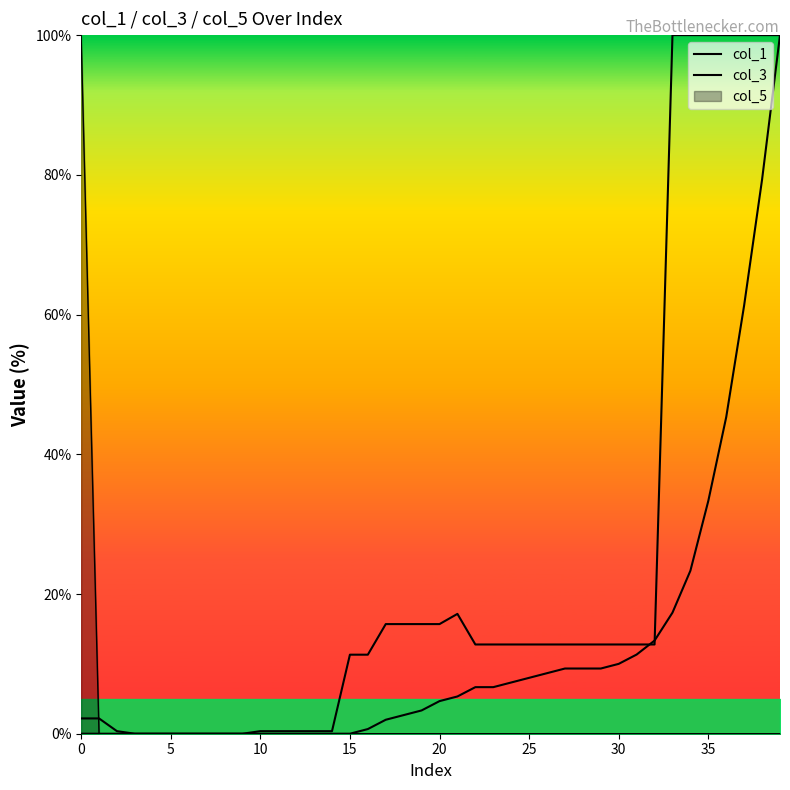

Which series has the widest spread of values?

col_1